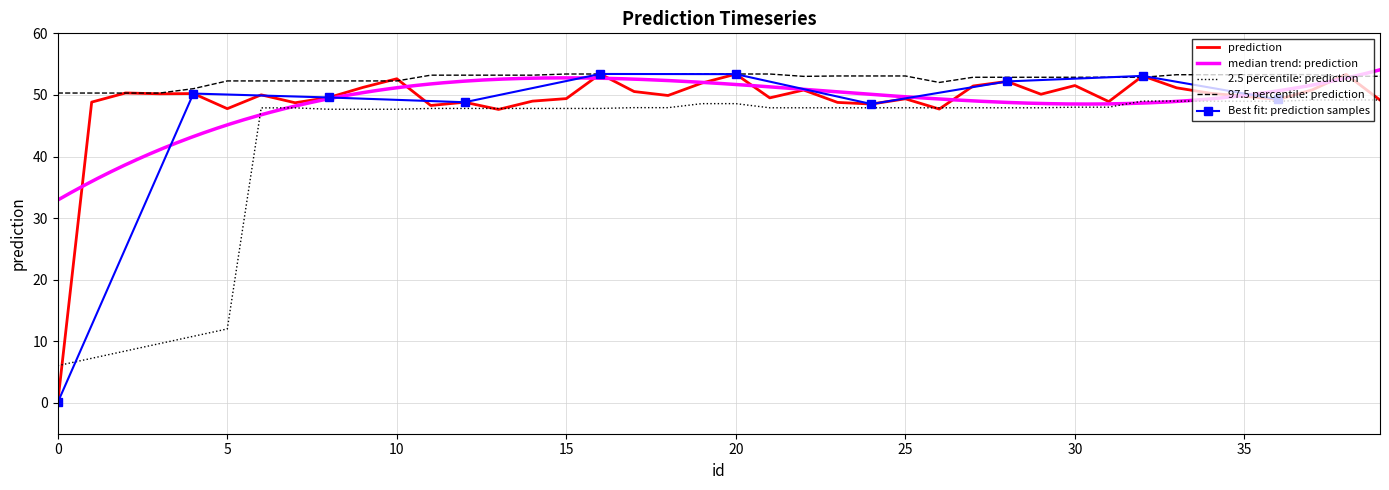

What is the value of the 21st point from the left?

53.4